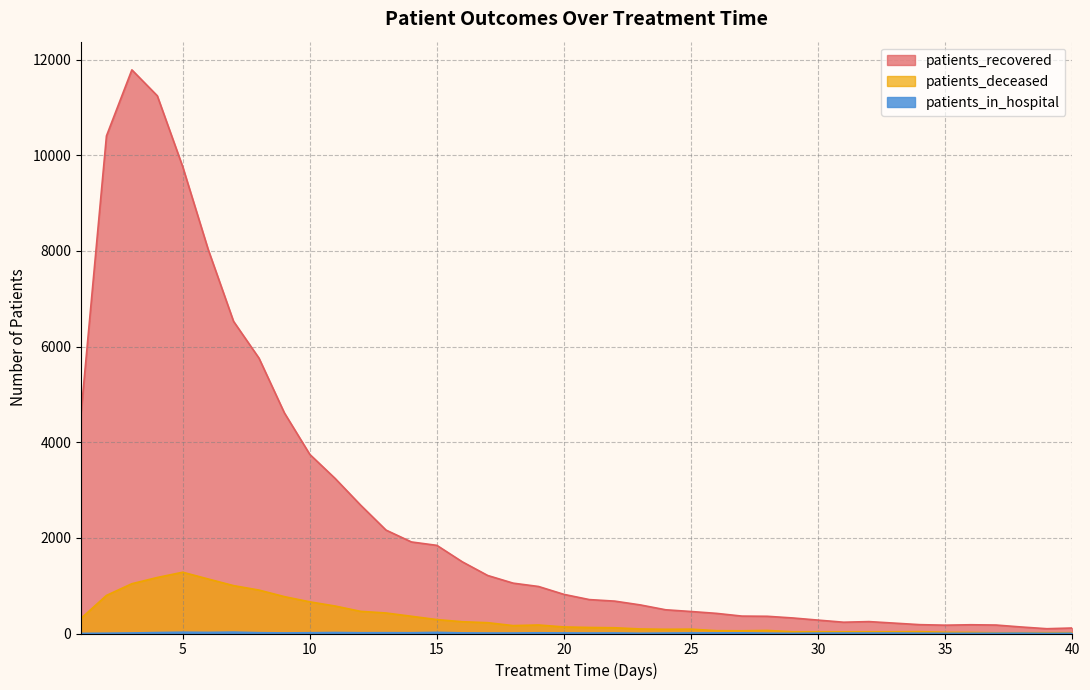

True or false: patients_in_hospital and patients_recovered cross at least once.

False